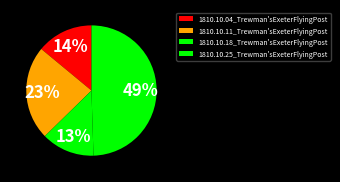

To the nearest percent, what is the difference between the largest and smallest slice percentages?

36%